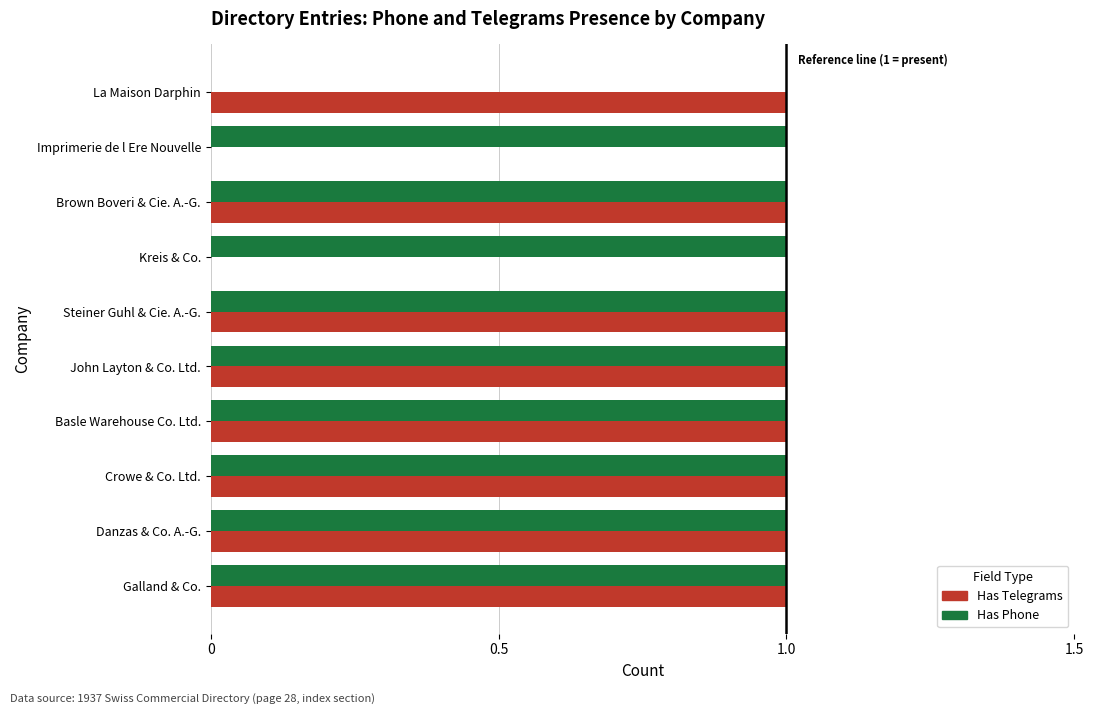

Count the number of categories in the chart.

10